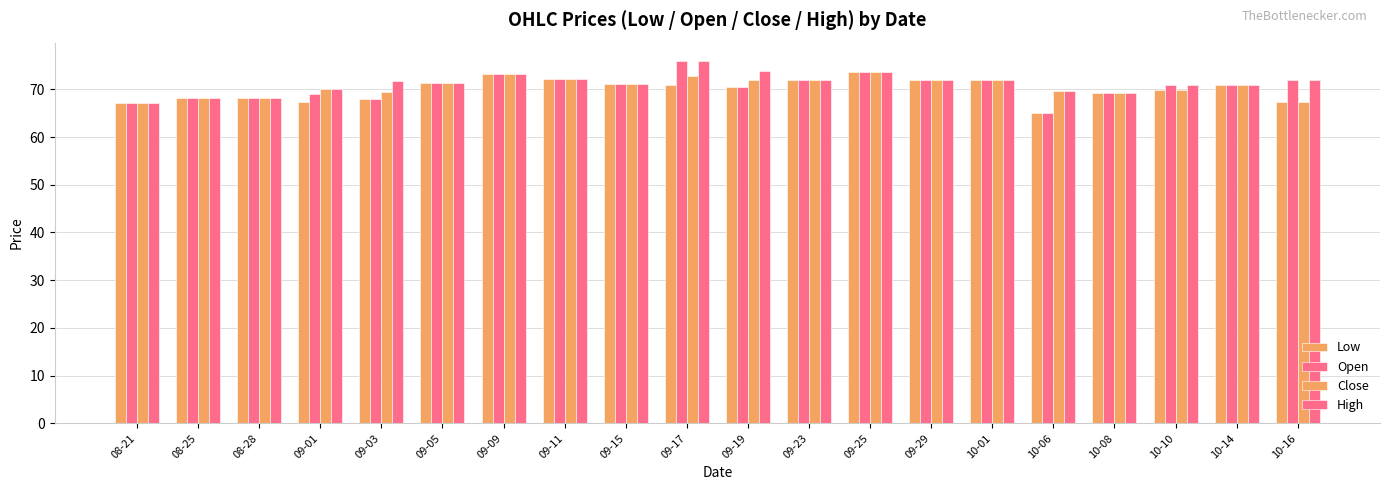

Between 08-28 and 10-08, which series saw the biggest shift?

Low